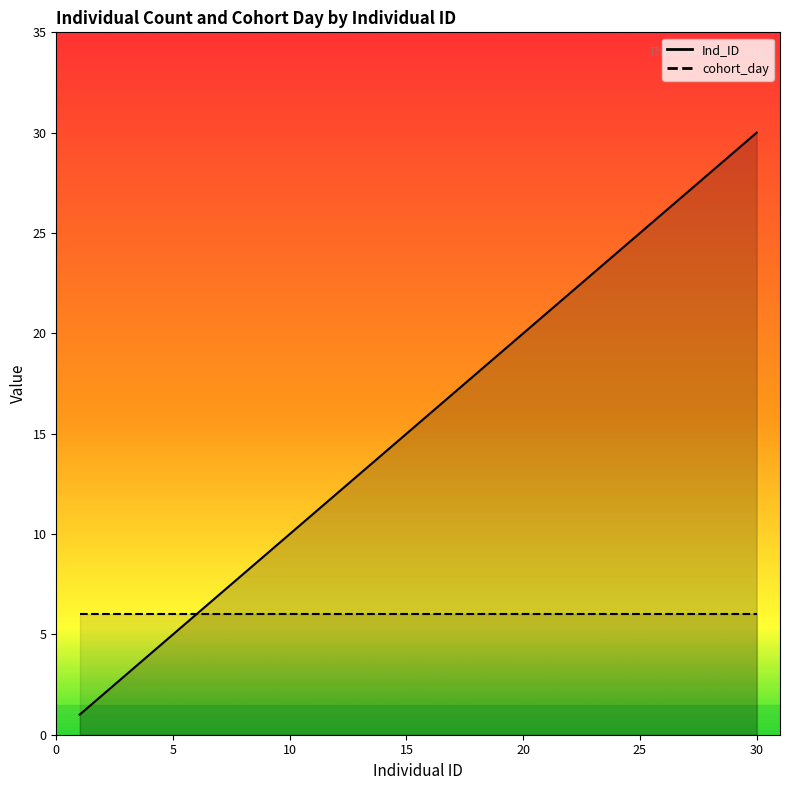

What is the spread (max minus min) of values at 10?

3